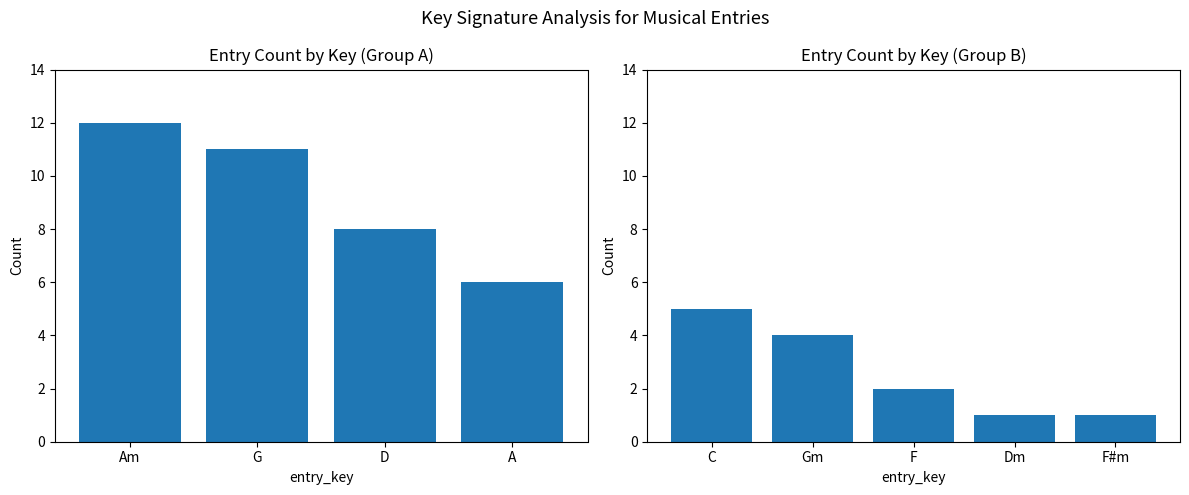

What is the change in value from C to F#m?

-4